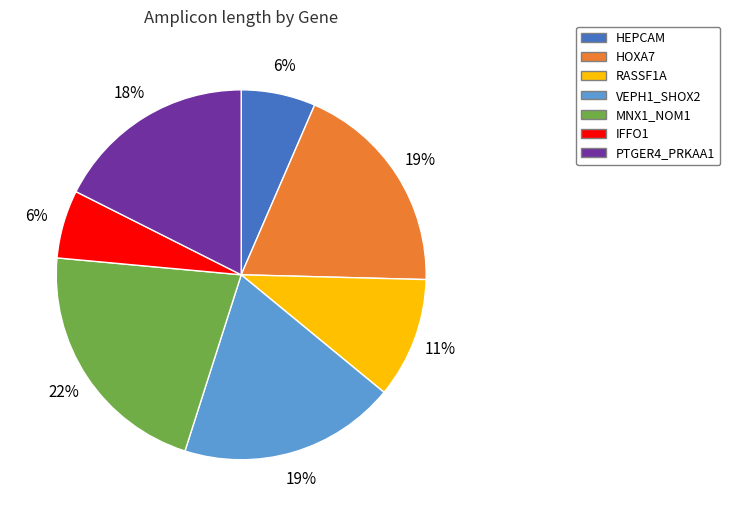

Count the number of slices in the pie.

7